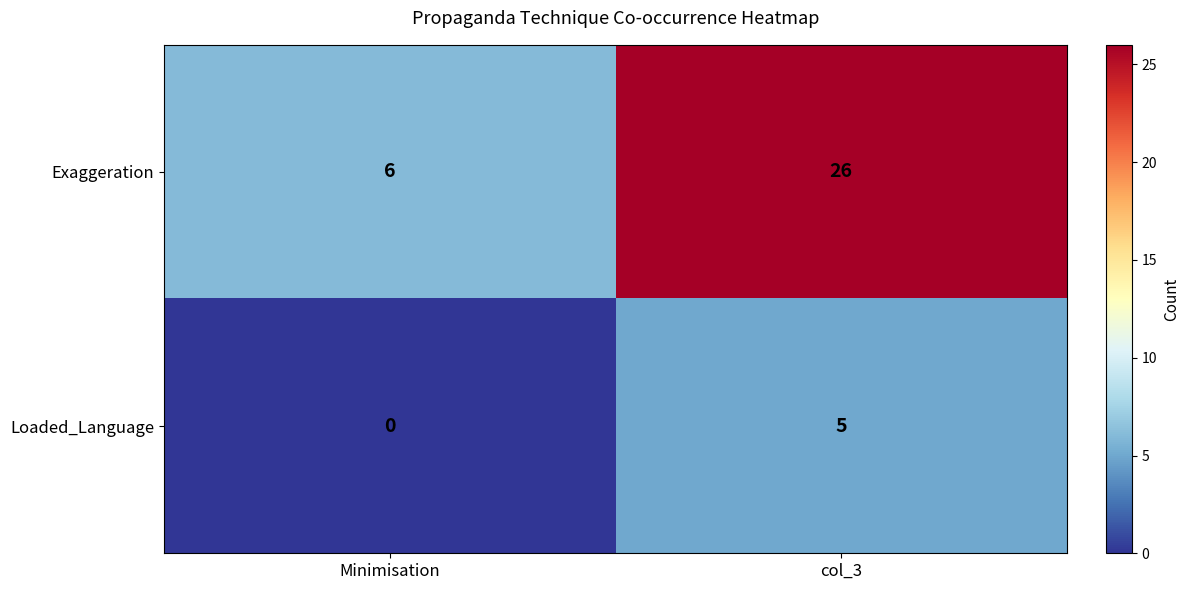

What is the difference between the highest and lowest values at col_3?

21